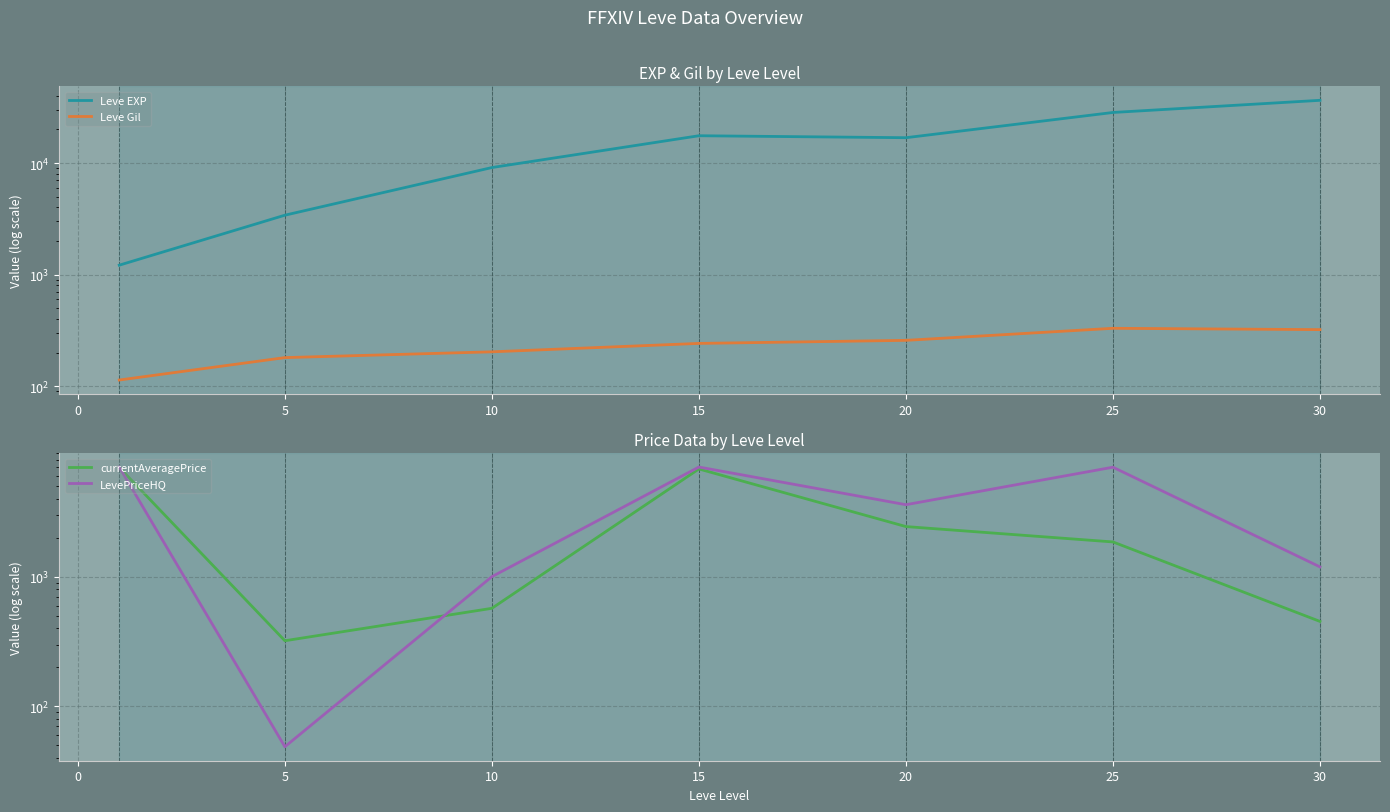

What is the average value of the Leve EXP series?

16148.5